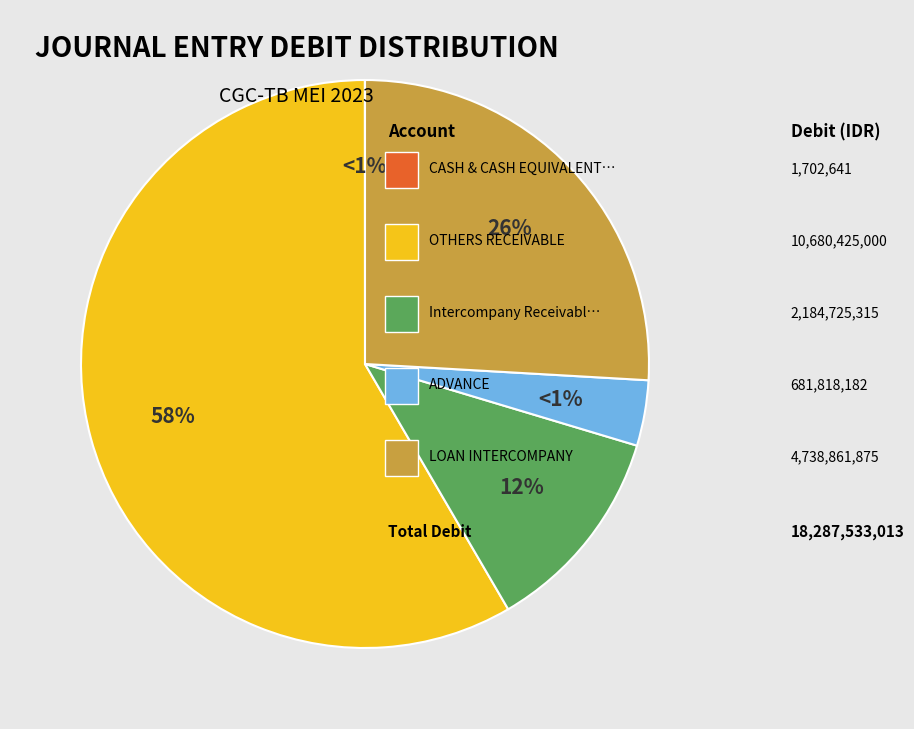

What is the smallest slice in the pie chart?

CASH & CASH EQUIVALENTS